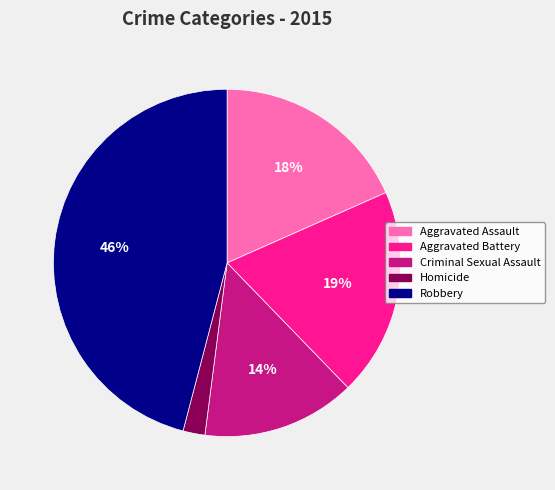

Which category has the smallest portion of the pie?

Homicide